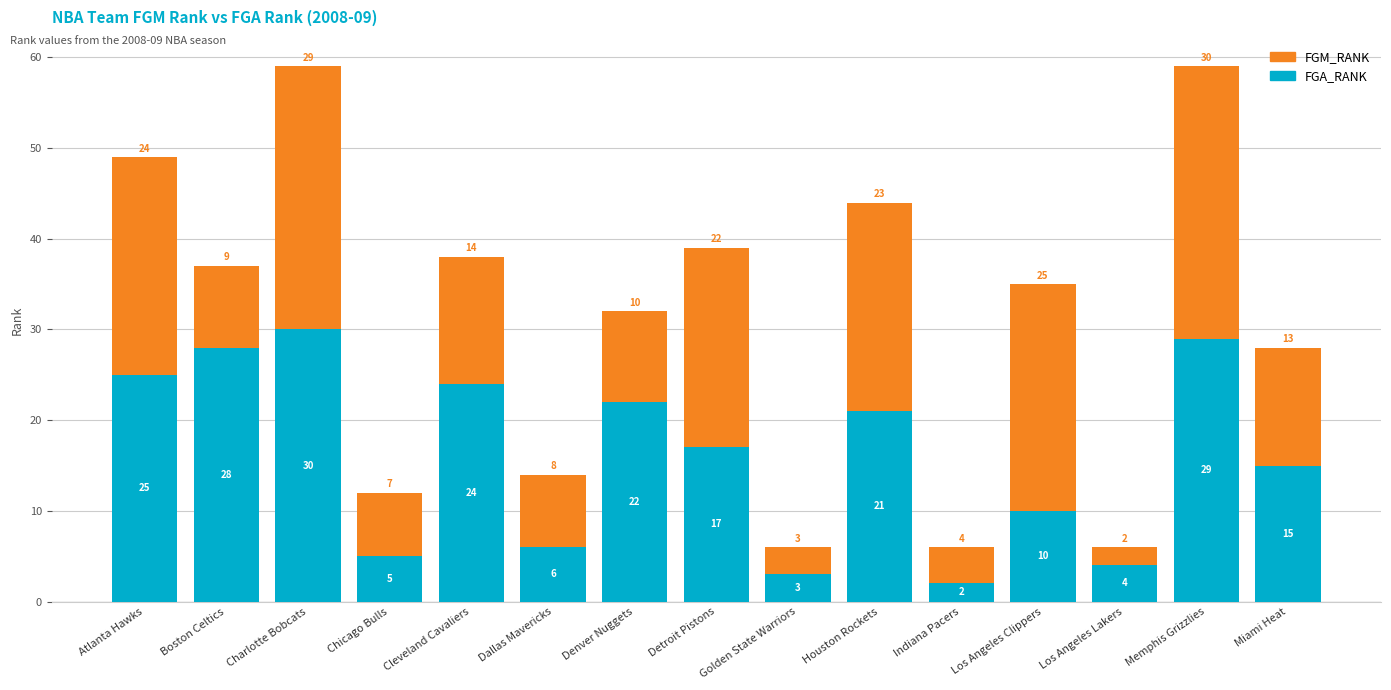

List the labels in order of FGA_RANK value, smallest first.

Indiana Pacers, Golden State Warriors, Los Angeles Lakers, Chicago Bulls, Dallas Mavericks, Los Angeles Clippers, Miami Heat, Detroit Pistons, Houston Rockets, Denver Nuggets, Cleveland Cavaliers, Atlanta Hawks, Boston Celtics, Memphis Grizzlies, Charlotte Bobcats